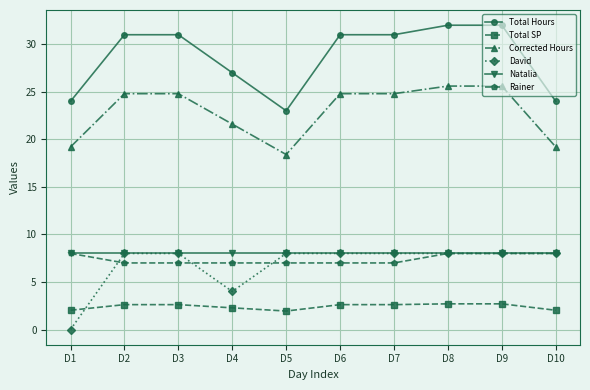

Which label corresponds to the smallest value in the chart?

D1